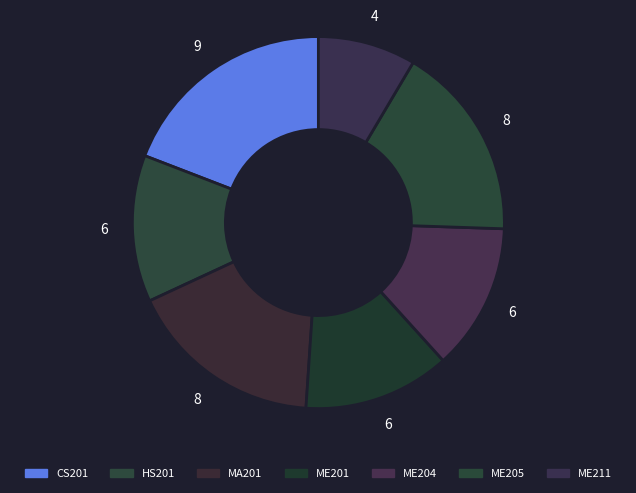

What is the smallest slice in the pie chart?

ME211